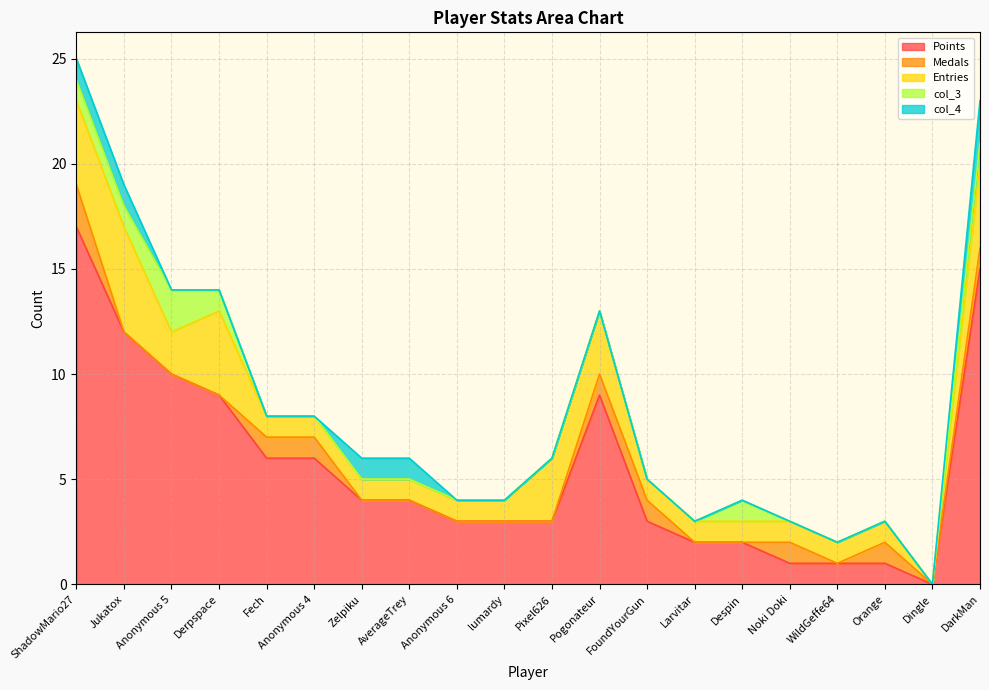

Reading left to right, transcribe all the data shown in this chart.

Points: 17	12	10	9	6	6	4	4	3	3	3	9	3	2	2	1	1	1	0	15
Medals: 2	0	0	0	1	1	0	0	0	0	0	1	1	0	0	1	0	1	0	1
Entries: 4	5	2	4	1	1	1	1	1	1	3	3	1	1	1	1	1	1	0	4
col_3: 1	1	2	1	0	0	0	0	0	0	0	0	0	0	1	0	0	0	0	1
col_4: 1	1	0	0	0	0	1	1	0	0	0	0	0	0	0	0	0	0	0	2